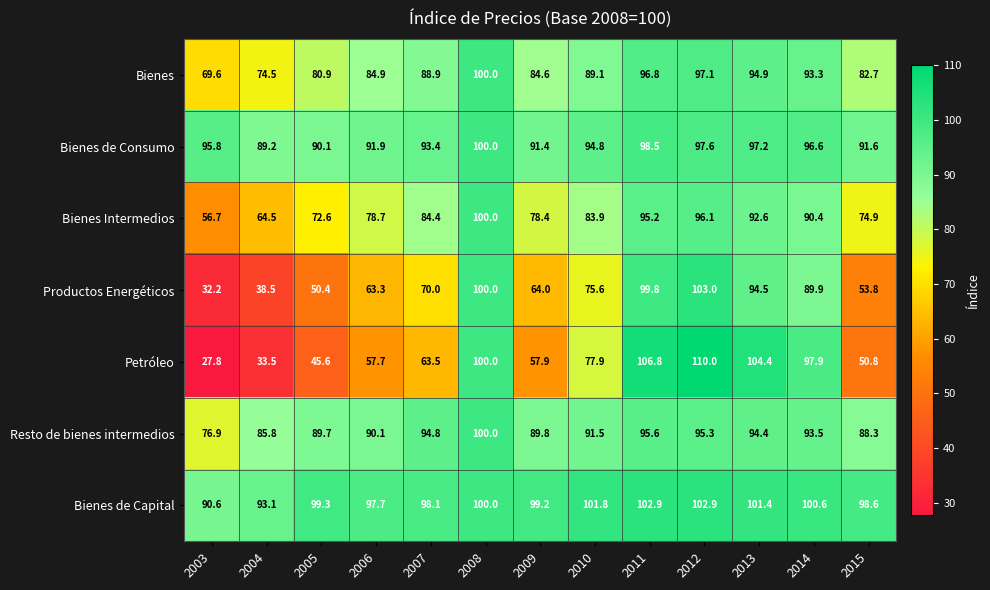

Which series has the largest range (max minus min)?

Petróleo